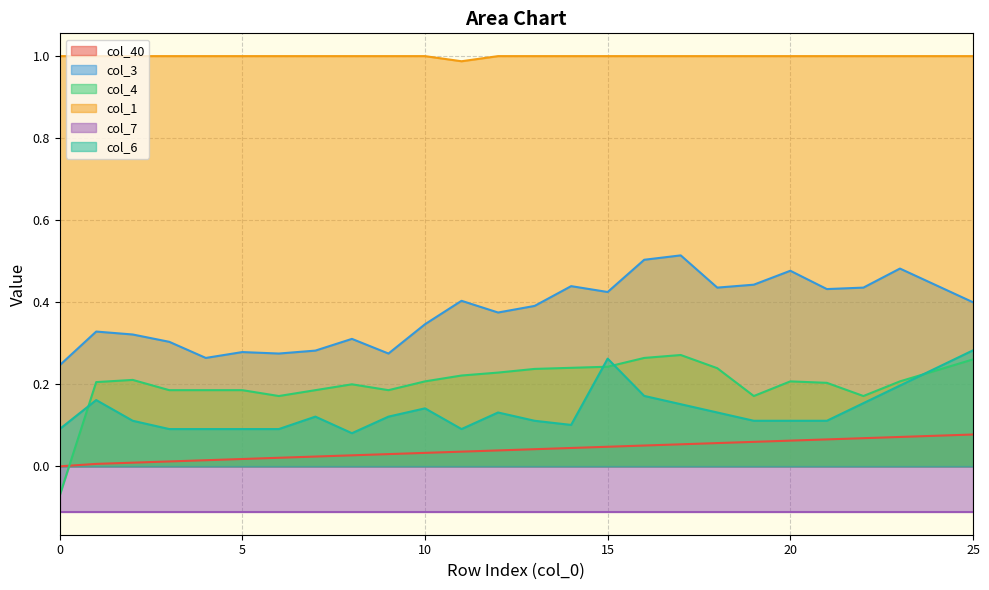

What value does the col_3 series have at 24?

0.4